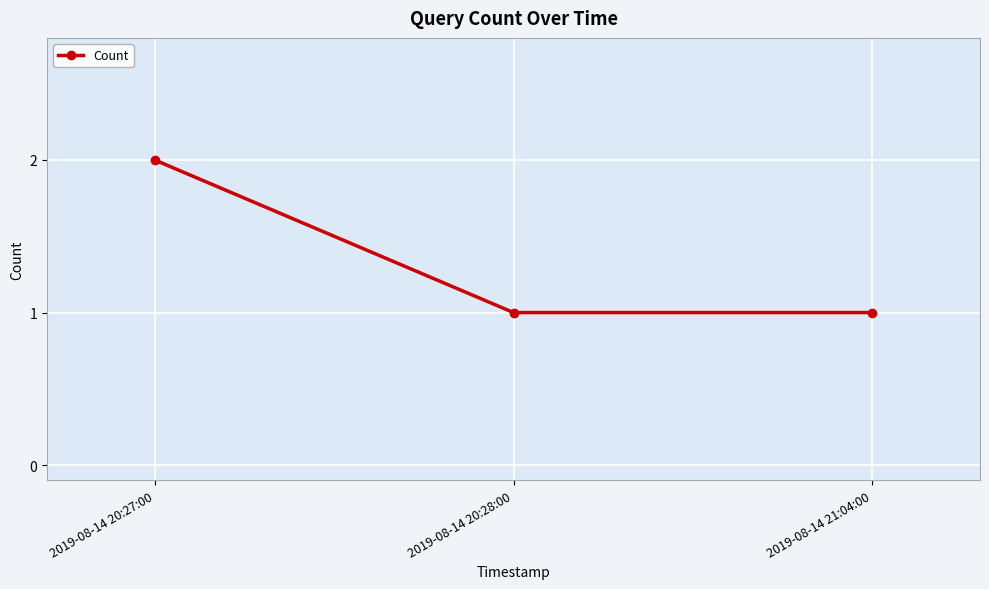

The value at 2019-08-14 20:27:00 is 2. True or false?

True